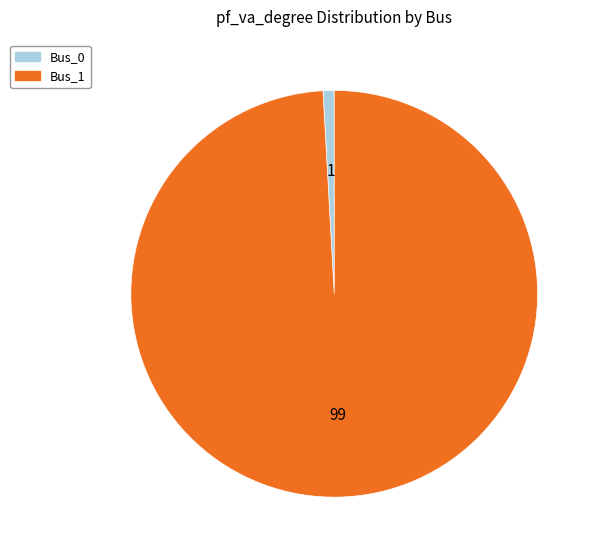

Rank the categories by value from highest to lowest.

Bus_1, Bus_0